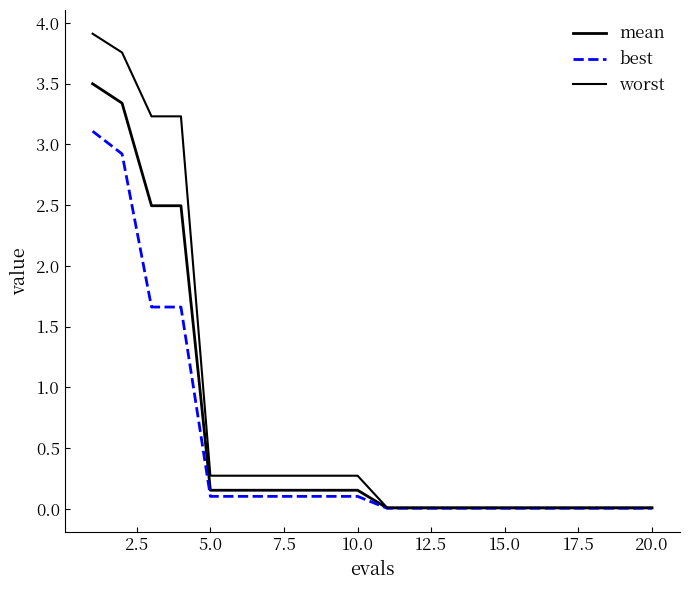

True or false: worst and best intersect in this chart.

False